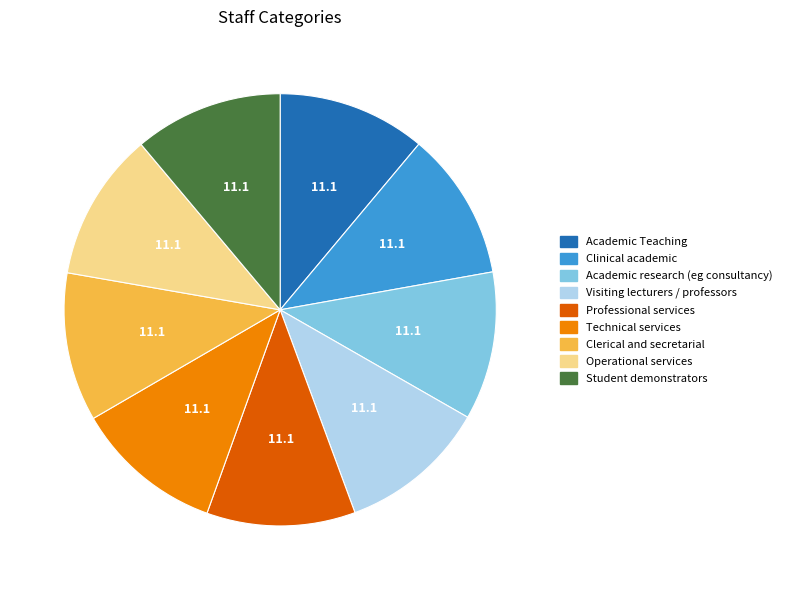

Does Operational services represent more than half of the total?

No